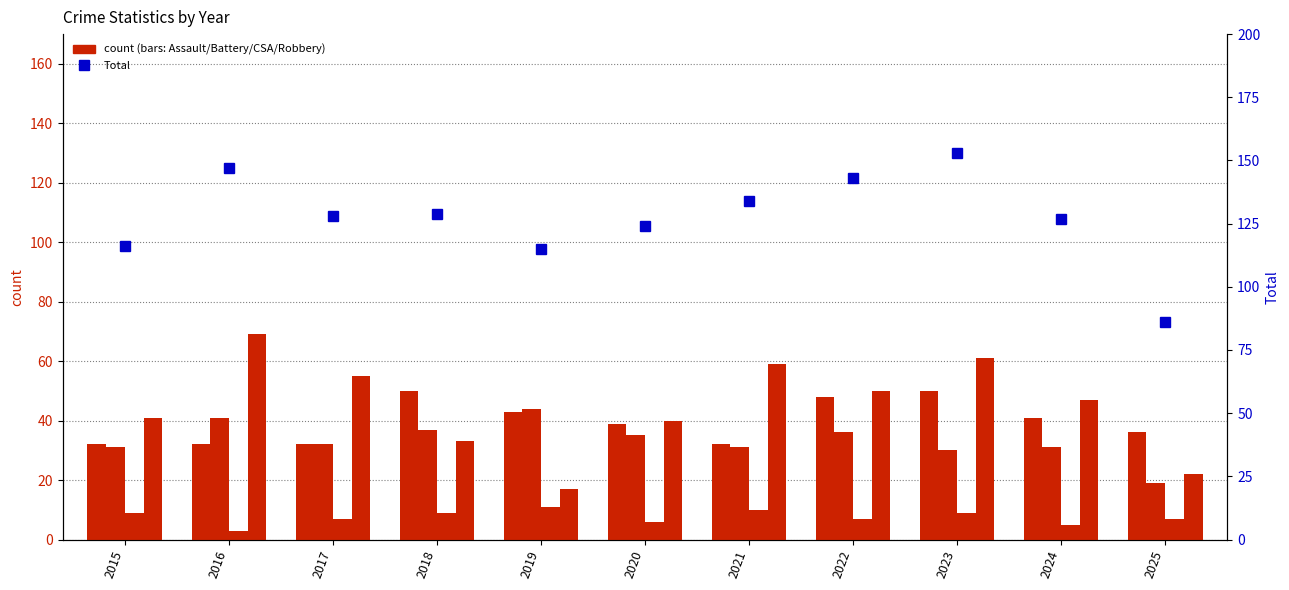

What is the smallest value displayed?

3